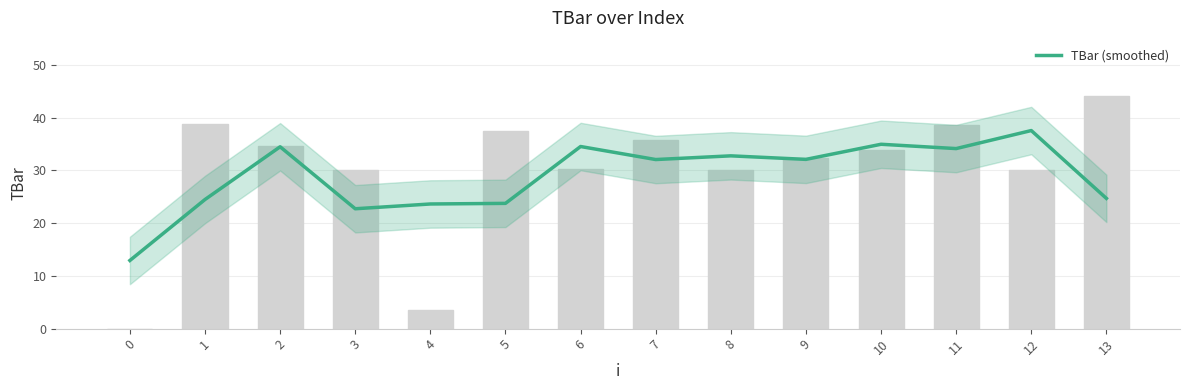

What is the difference between the maximum and minimum values?

24.6